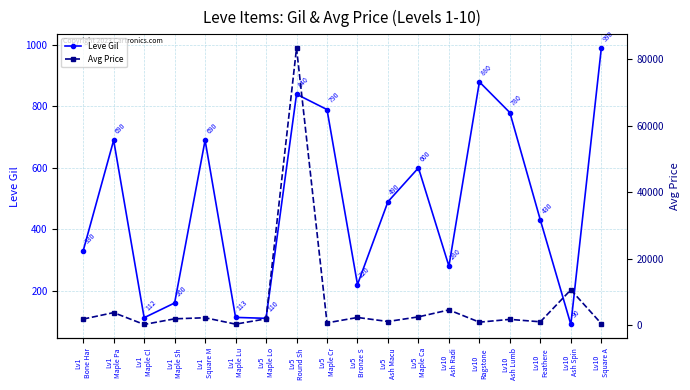

In Avg Price, how many points are higher than both neighbors (excluding endpoints)?

7